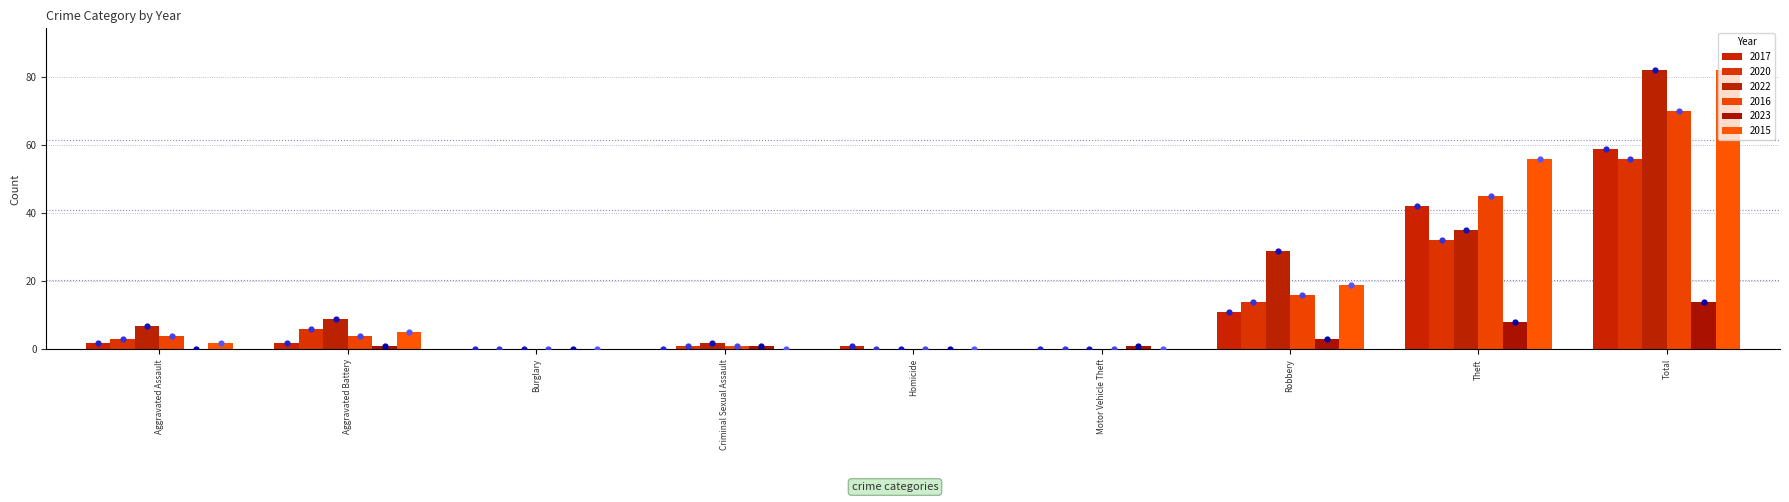

Which series has the largest total across all categories?

2022